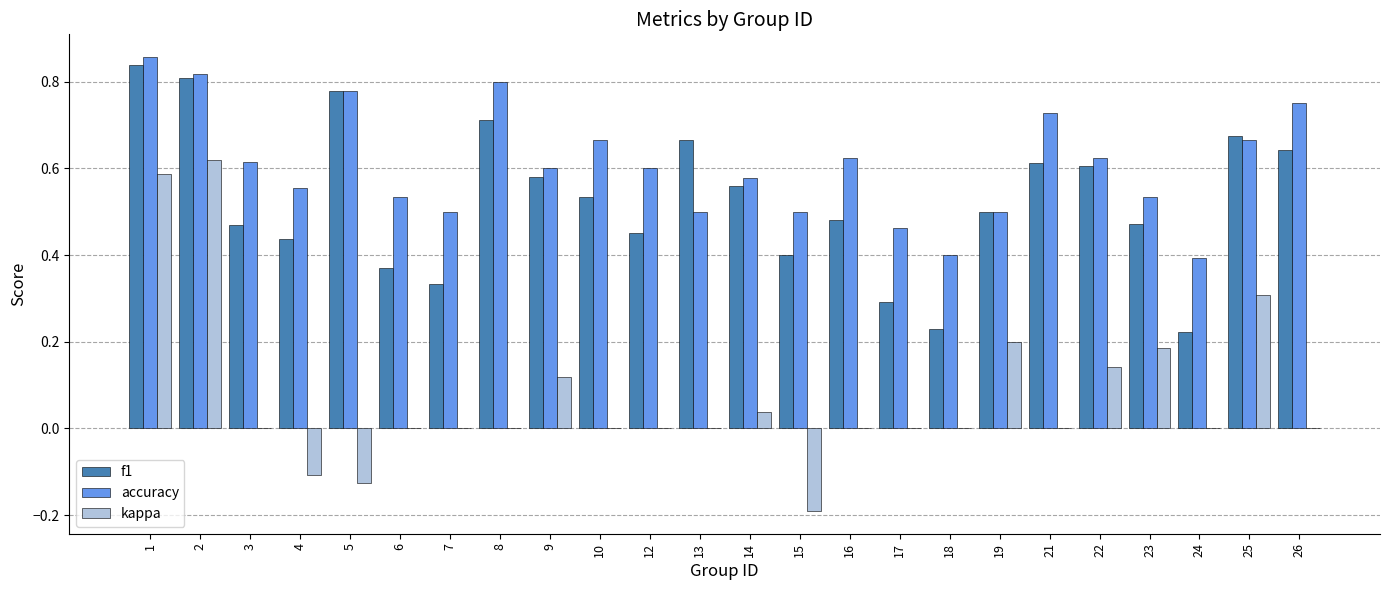

What is the sum of all f1 values?

12.7